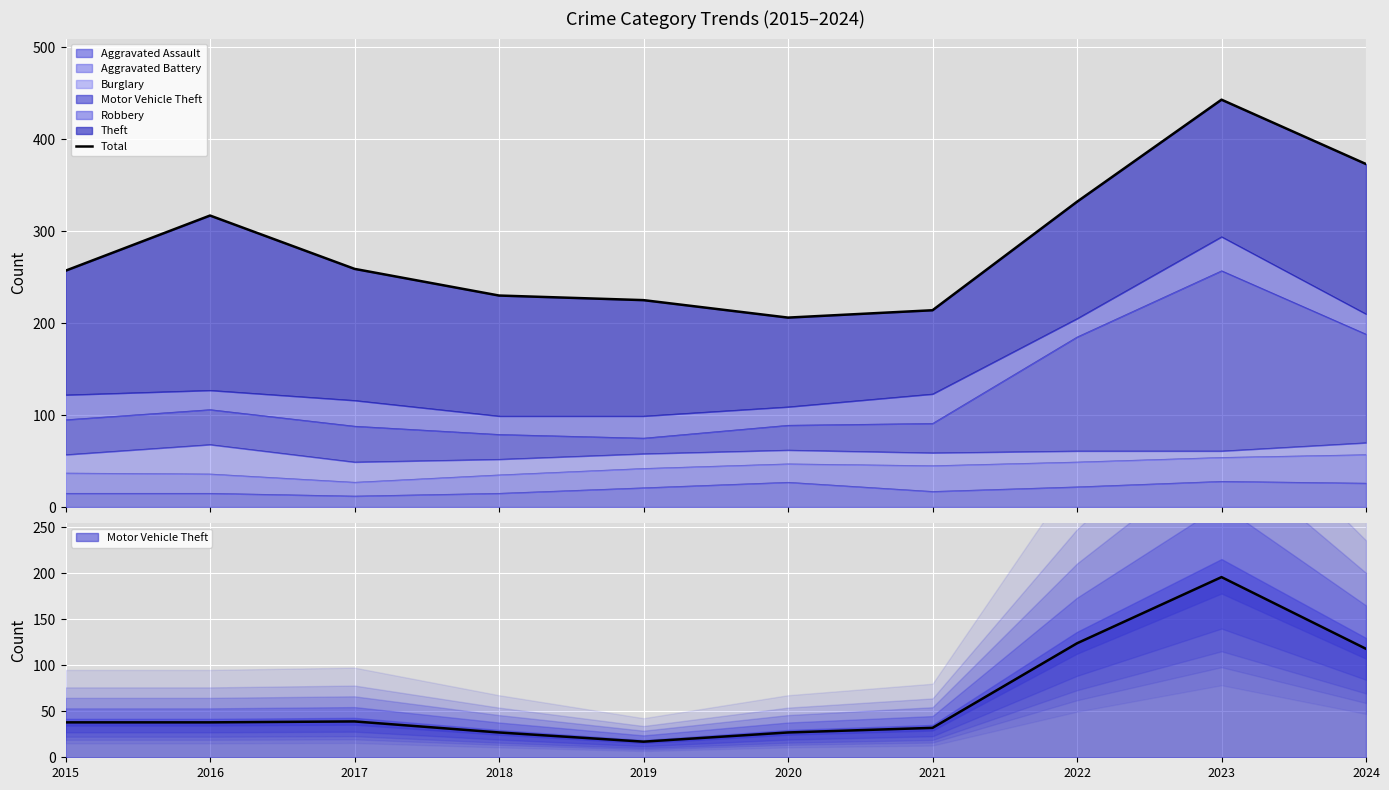

List the labels in order of value, smallest first.

2020, 2021, 2019, 2018, 2015, 2017, 2016, 2022, 2024, 2023